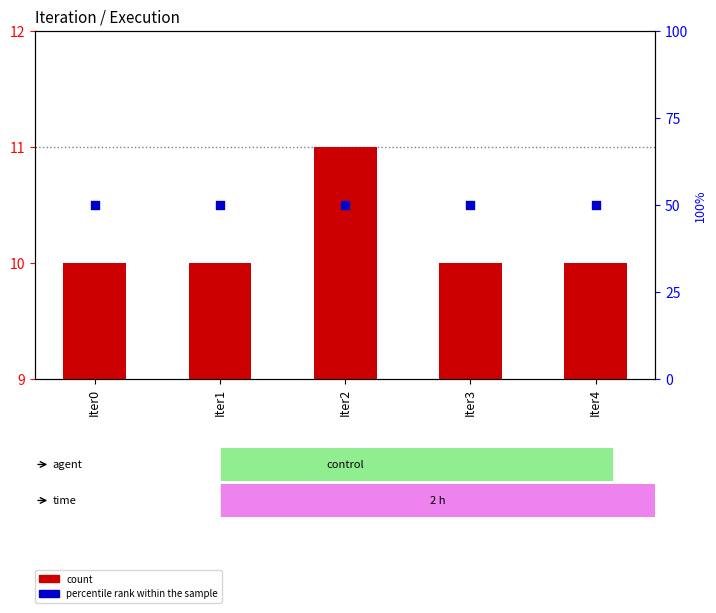

Is the value of percentile rank within the sample at Iter4 greater than the value of count at Iter0?

Yes